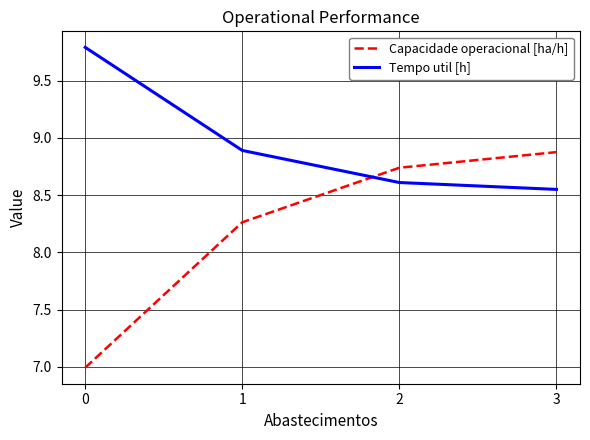

True or false: Tempo util [h] and Capacidade operacional [ha/h] cross at least once.

True